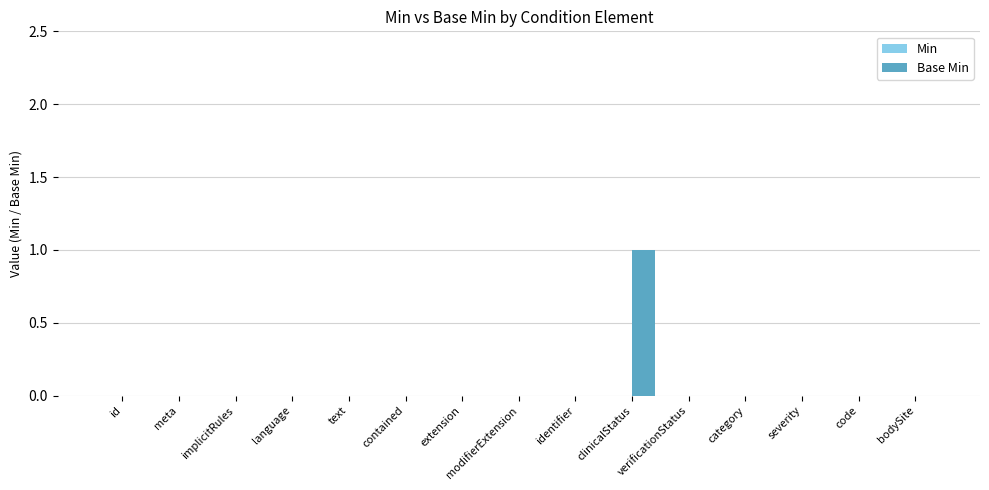

Are the bars grouped side by side (vs. stacked)?

No